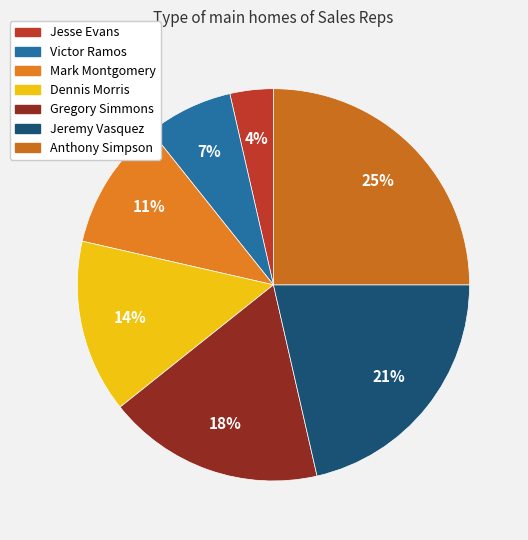

Which slice is the smallest?

Jesse Evans